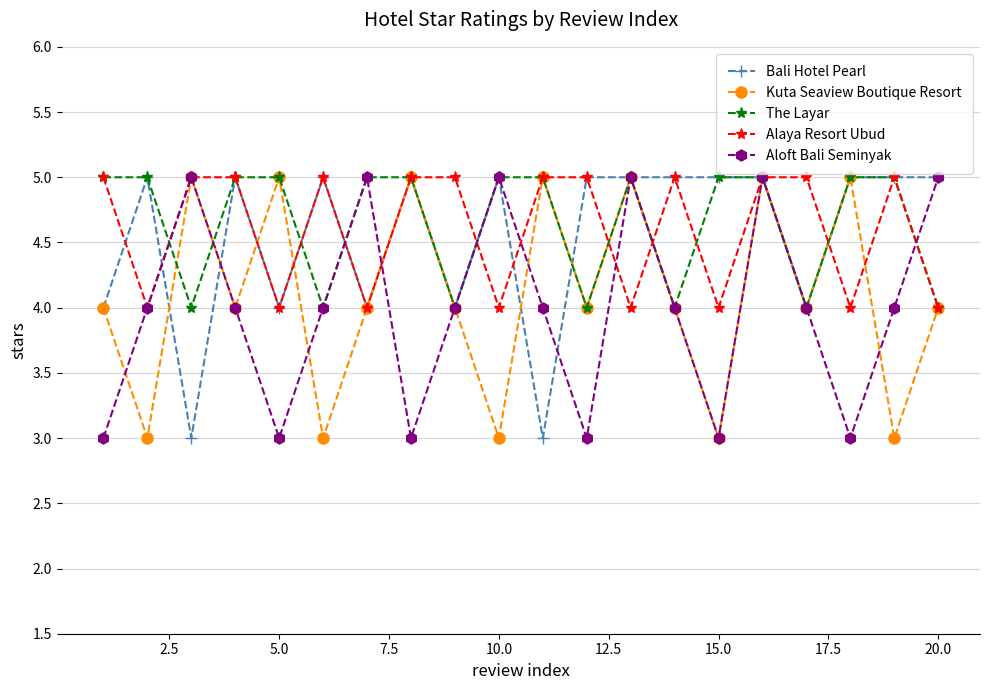

What is the highest value of the The Layar series?

5